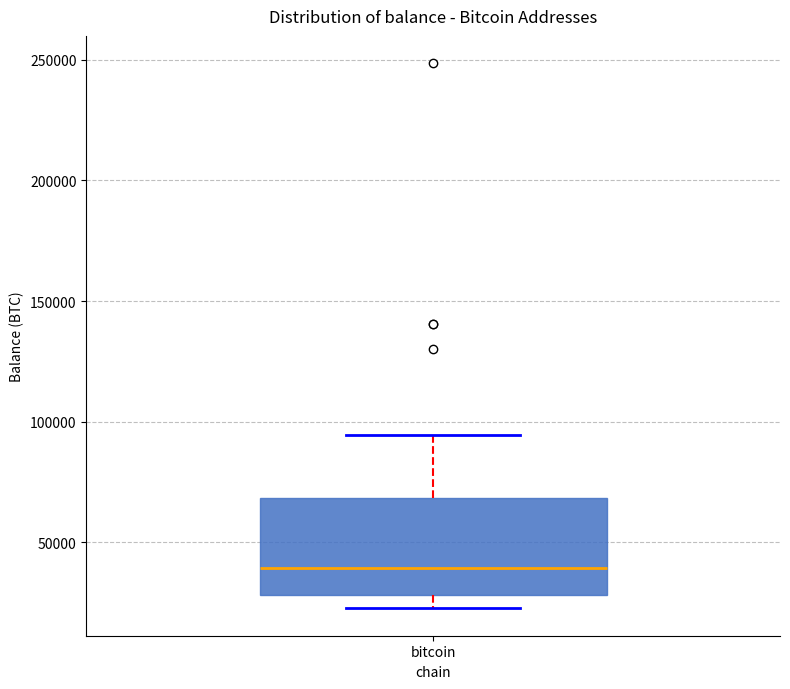

Read this box plot against the y-axis: the position of the median line, the range covered by the box, and the ends of both whiskers. The values are not printed on the chart, so give them approximately, as read against the axis.

median 40000, box 30000 to 70000, whiskers 25000 to 95000